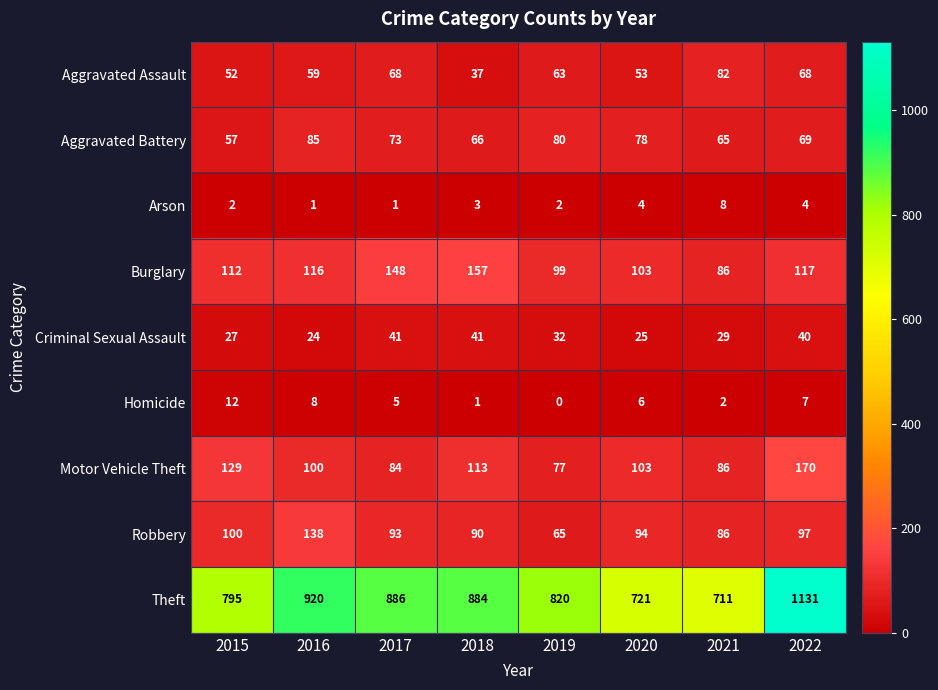

The value of Arson at 2021 is 12. True or false?

False